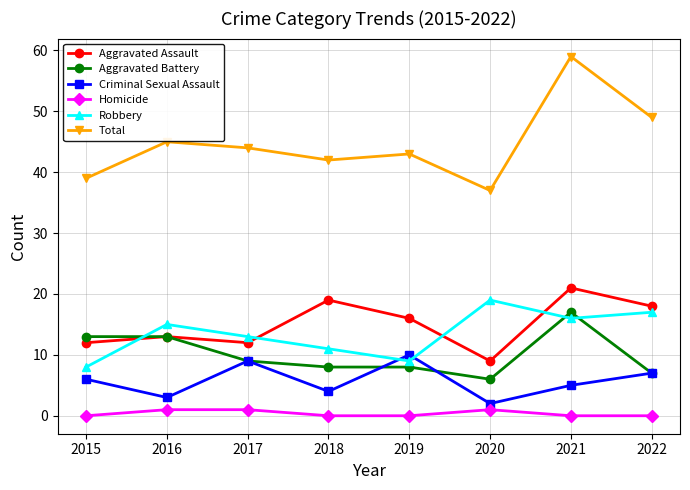

At which label is Robbery closest to 13?

2017